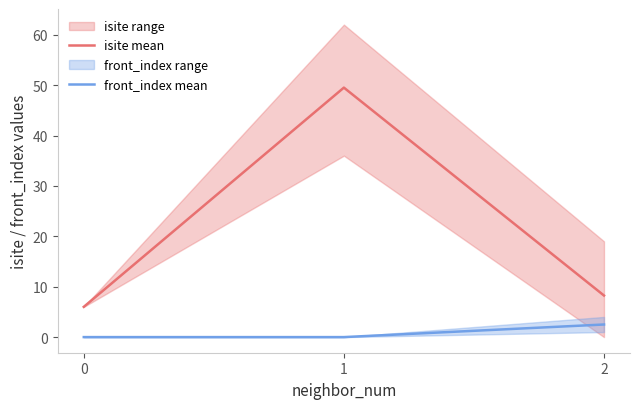

Reading right to left, list all the values displayed in this chart.

isite mean: 8.2	49.5	6.0
front_index mean: 2.5	0.0	0.0